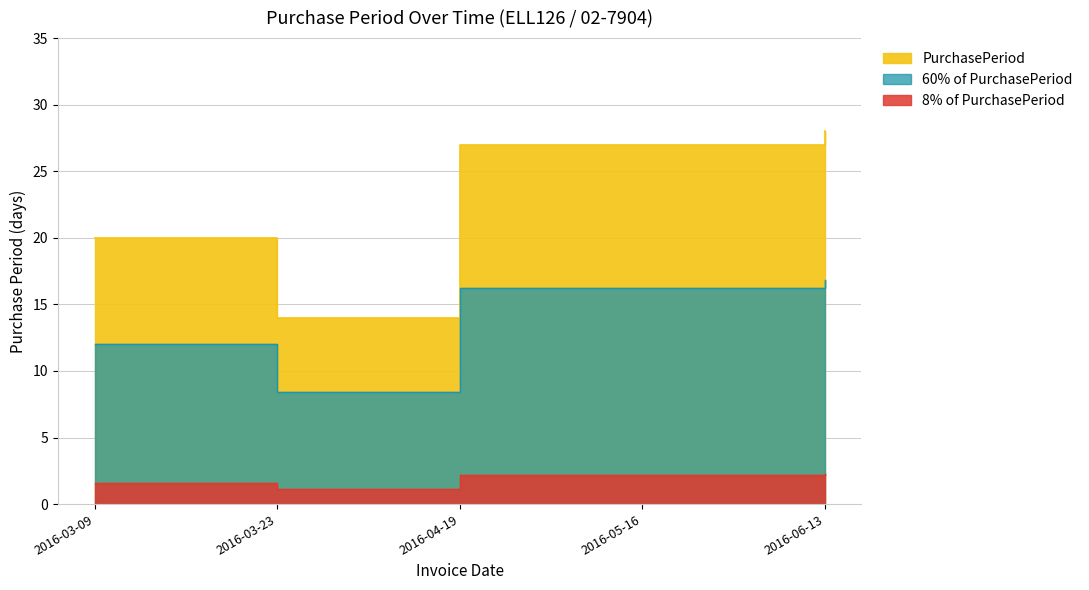

Reading right to left, extract all data points from this chart.

2016-06-13=28	2016-05-16=27	2016-04-19=27	2016-03-23=14	2016-03-09=20